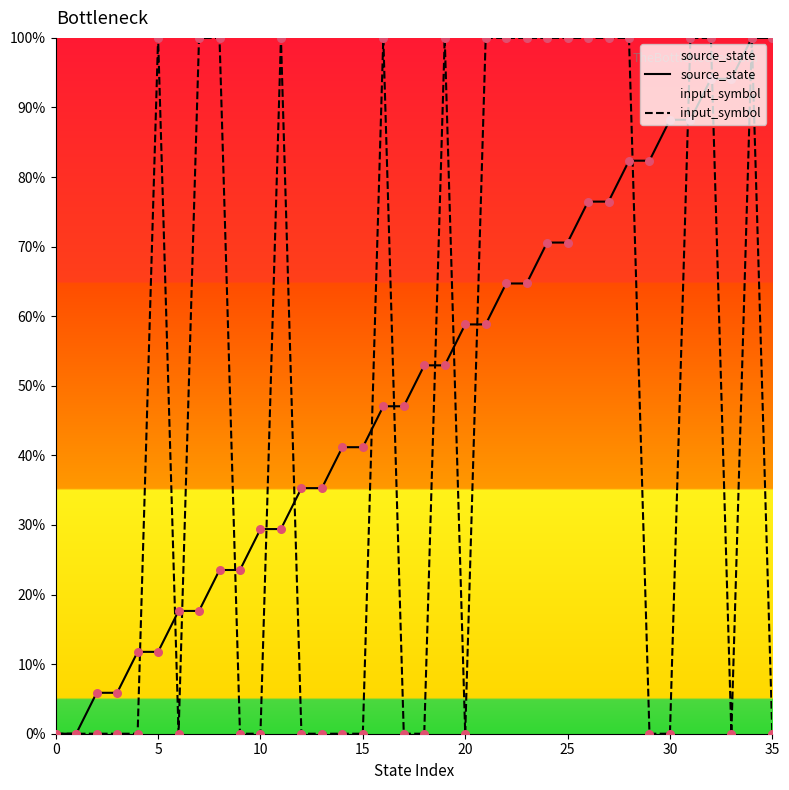

At how many categories does at least one series exceed 0?

34